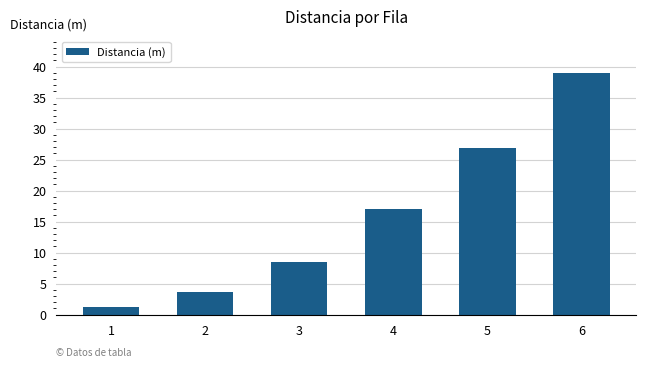

What is the maximum value shown in the chart?

39.0